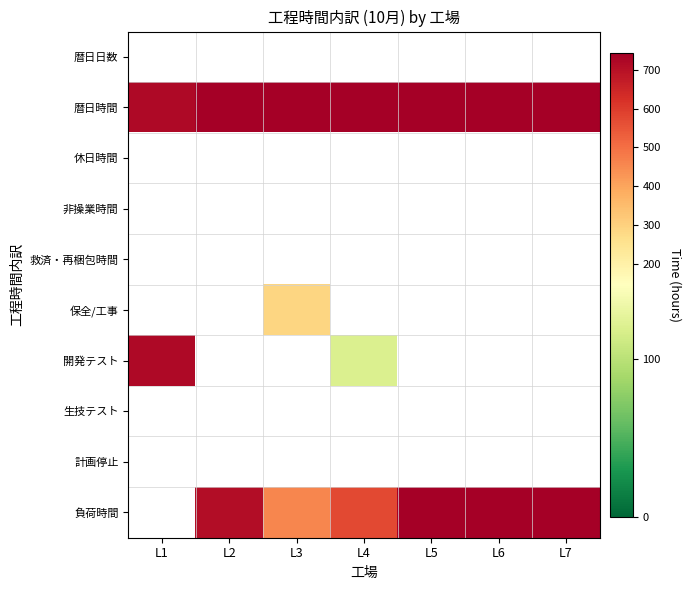

Reading left to right, list all the values displayed in this chart.

暦日日数: L1=0	L2=0	L3=0	L4=0	L5=0	L6=0	L7=0
暦日時間: L1=720	L2=744	L3=744	L4=744	L5=744	L6=744	L7=744
休日時間: L1=0	L2=0	L3=0	L4=0	L5=0	L6=0	L7=0
非操業時間: L1=0	L2=0	L3=0	L4=0	L5=0	L6=0	L7=0
救済・再梱包時間: L1=0	L2=0	L3=0	L4=0	L5=0	L6=0	L7=0
保全/工事: L1=0	L2=0	L3=288	L4=0	L5=0	L6=0	L7=0
開発テスト: L1=720	L2=0	L3=0	L4=120	L5=0	L6=0	L7=0
生技テスト: L1=0	L2=0	L3=0	L4=0	L5=0	L6=0	L7=0
計画停止: L1=0	L2=0	L3=0	L4=0	L5=0	L6=0	L7=0
負荷時間: L1=0	L2=708	L3=456	L4=576	L5=744	L6=744	L7=744